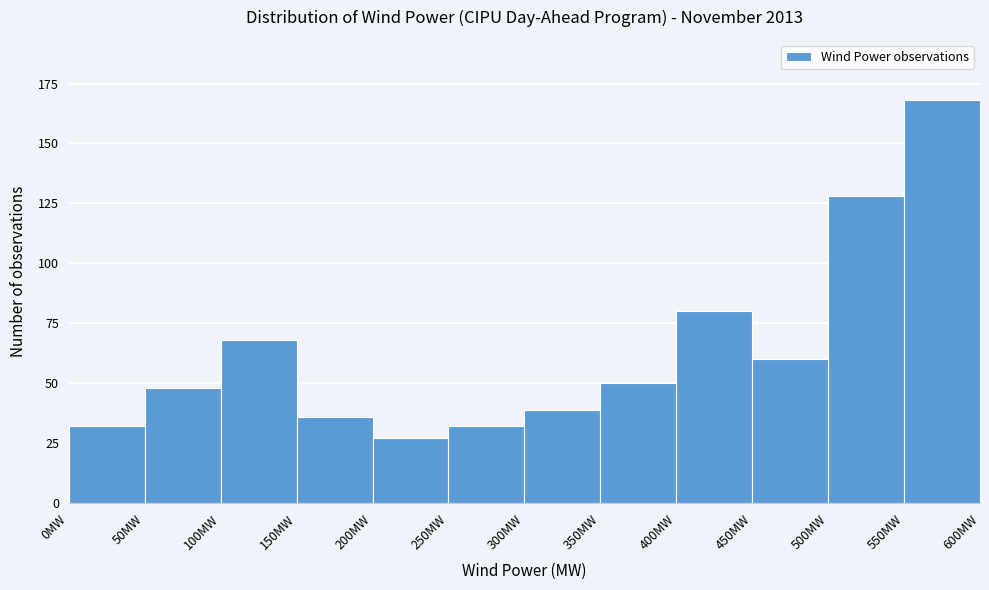

How tall is the bar that spans 50 to 100 on the x-axis? The values are not printed on the chart, so give them approximately, as read against the axis.

50